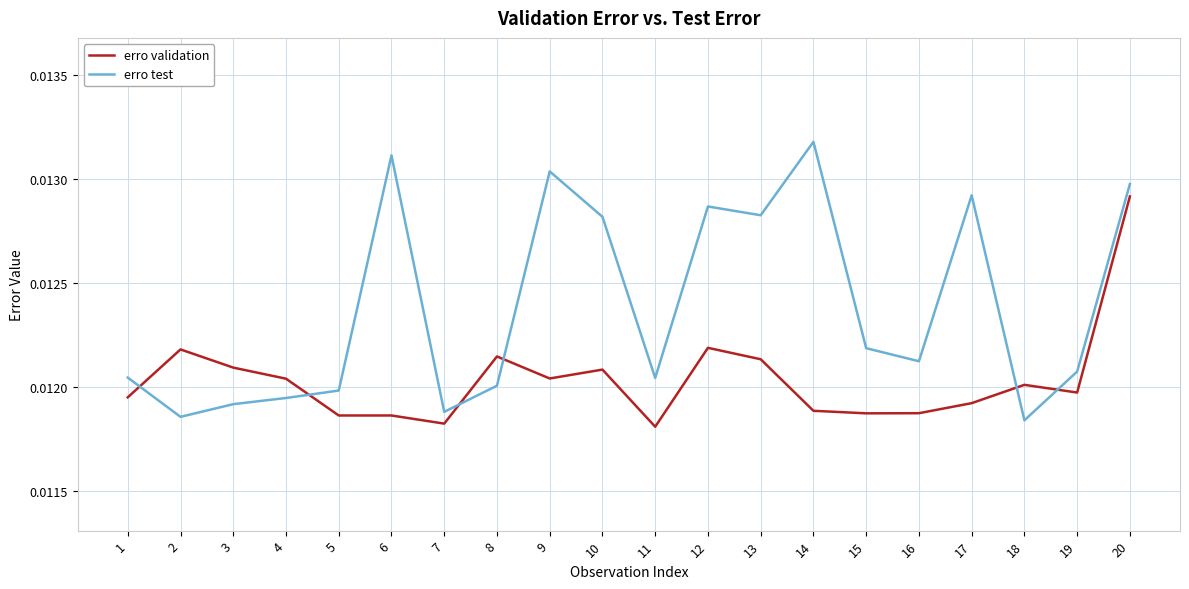

True or false: erro validation has more than 1 interior local peaks.

True